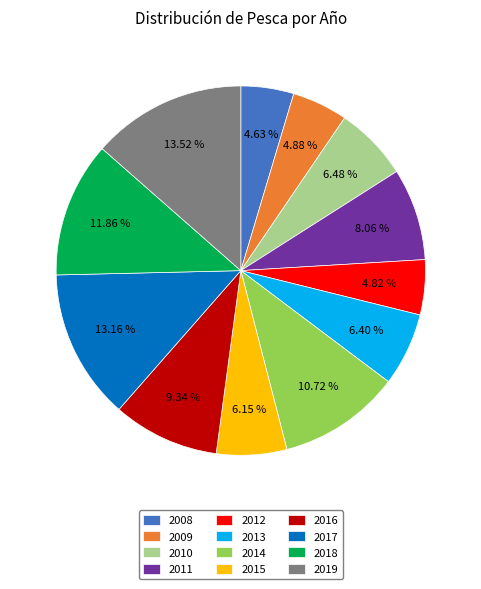

To the nearest percent, what is the average slice percentage?

8%